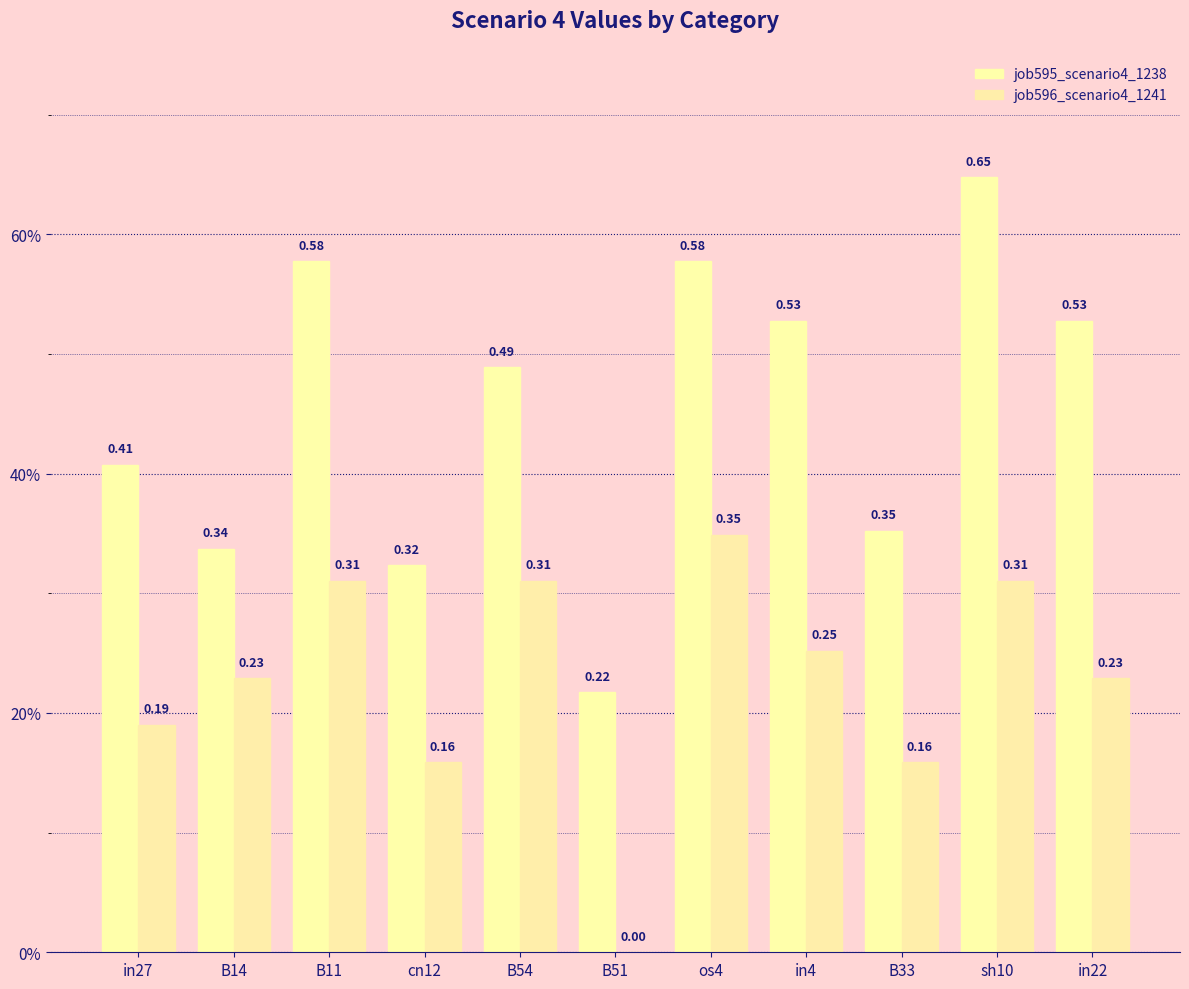

Read the job596_scenario4_1241 value at sh10.

0.3